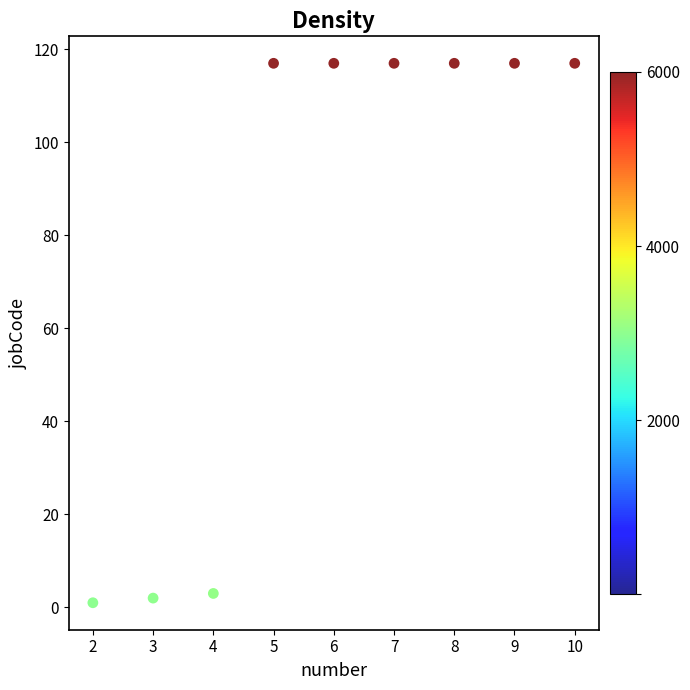

What is the range of X values (max minus min)?

8